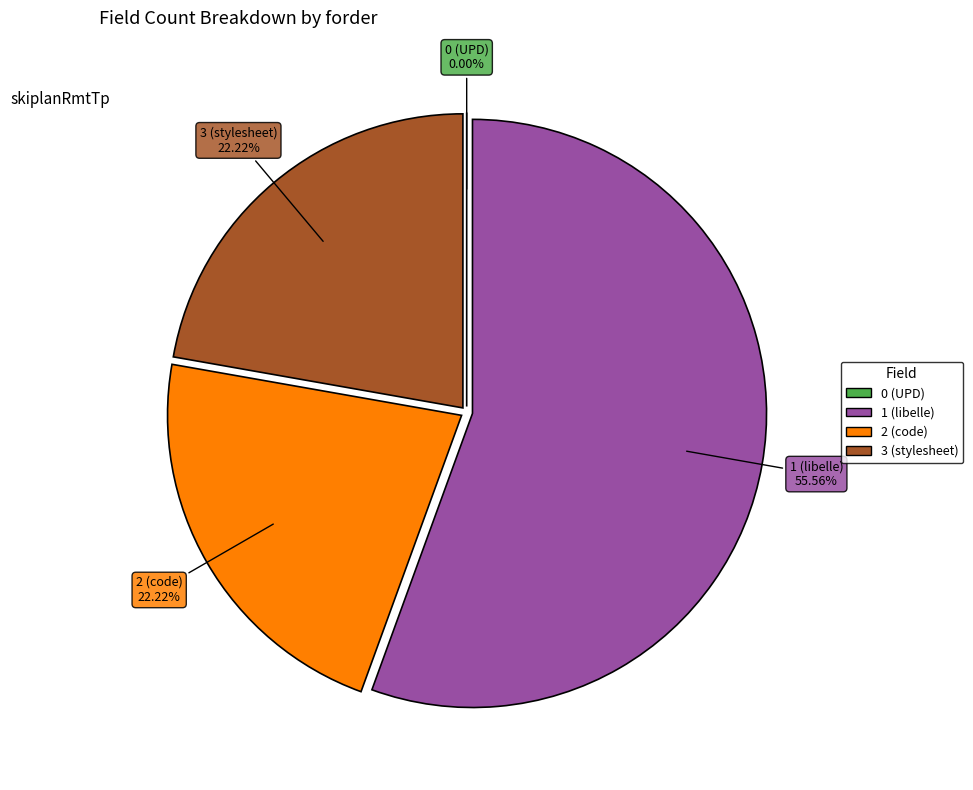

Between 0 (UPD) and 2 (code), which is larger?

2 (code)